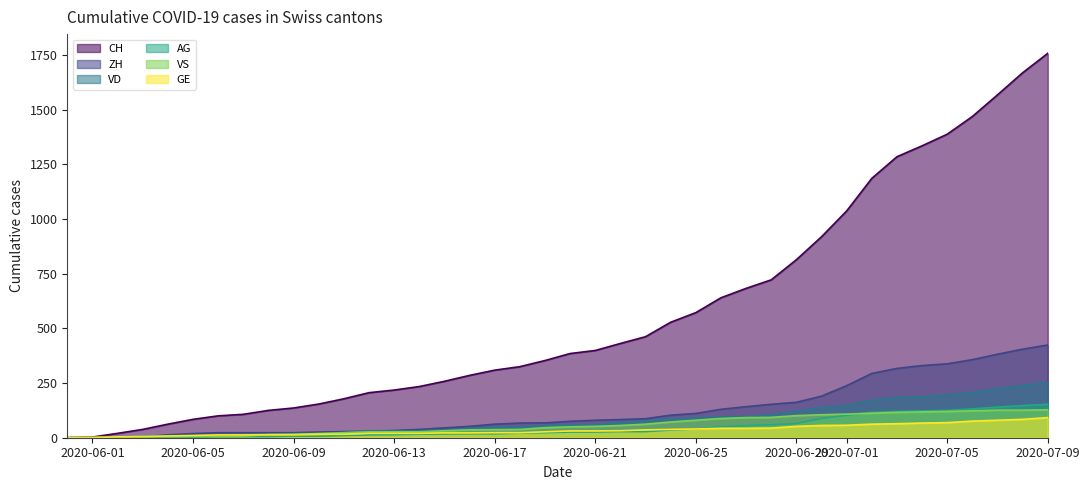

What is the highest value of the GE series?

92